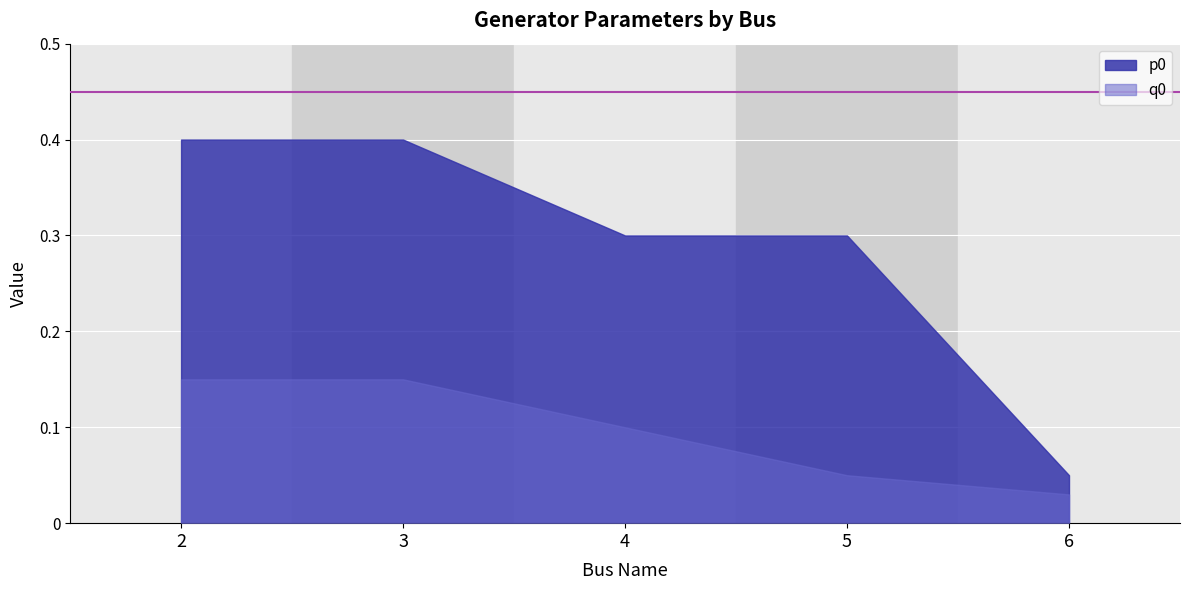

What is the value of the p0 point at the 3rd from the left?

0.3